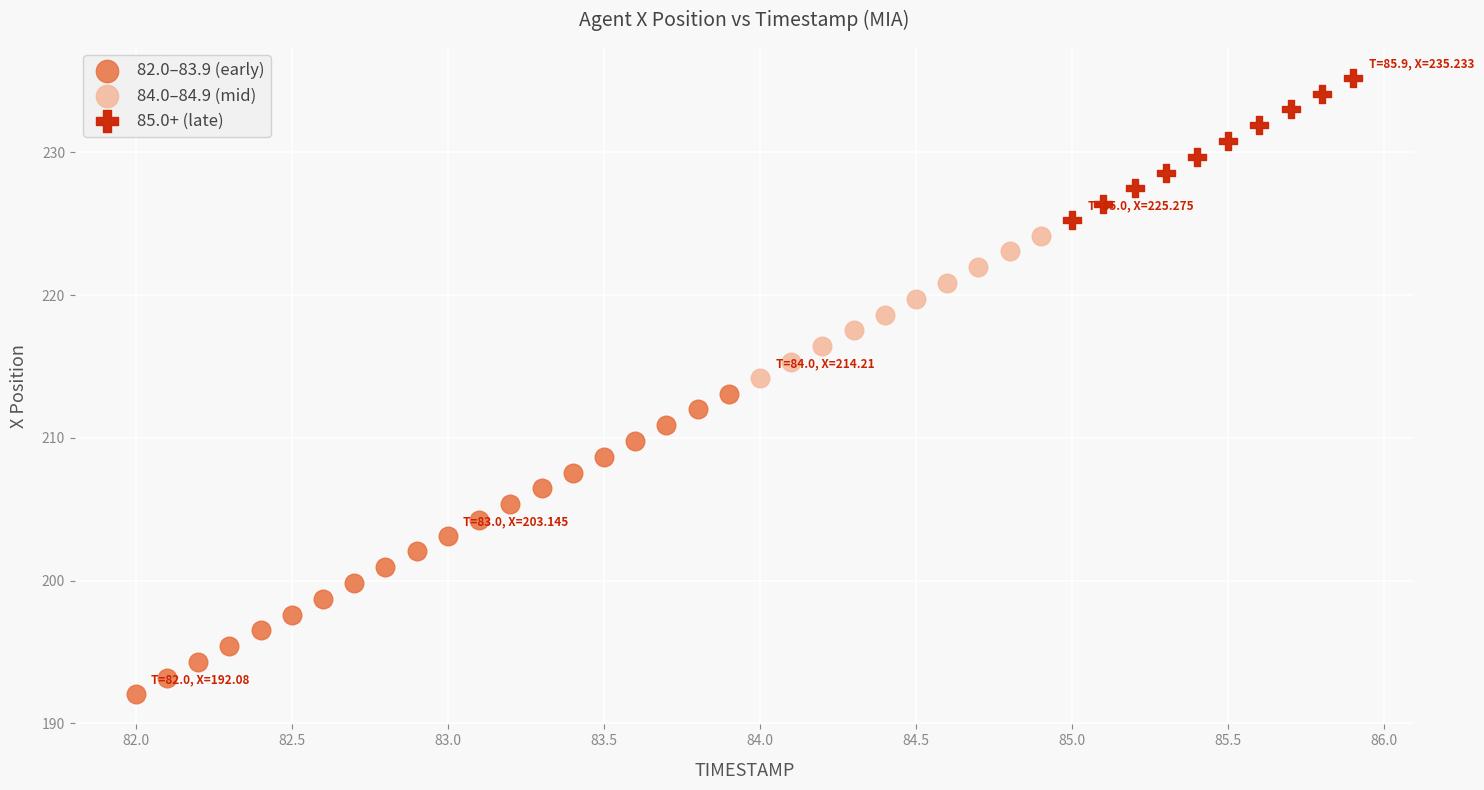

Which series has the widest spread of Y values?

82.0–83.9 (early)